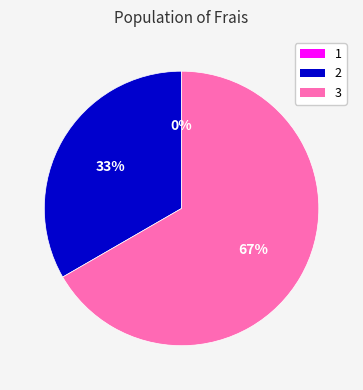

Is there a majority slice in this chart?

Yes